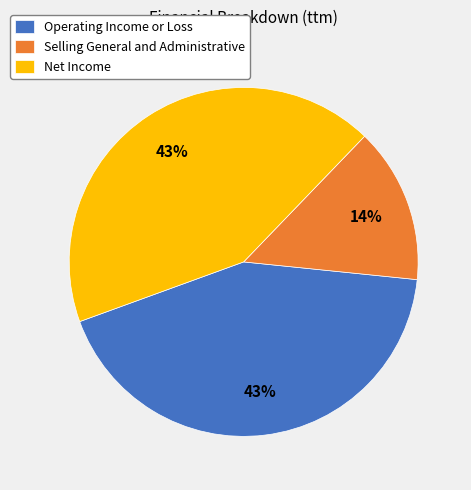

To the nearest percent, what is the combined percentage of Selling General and Administrative and Net Income?

57%